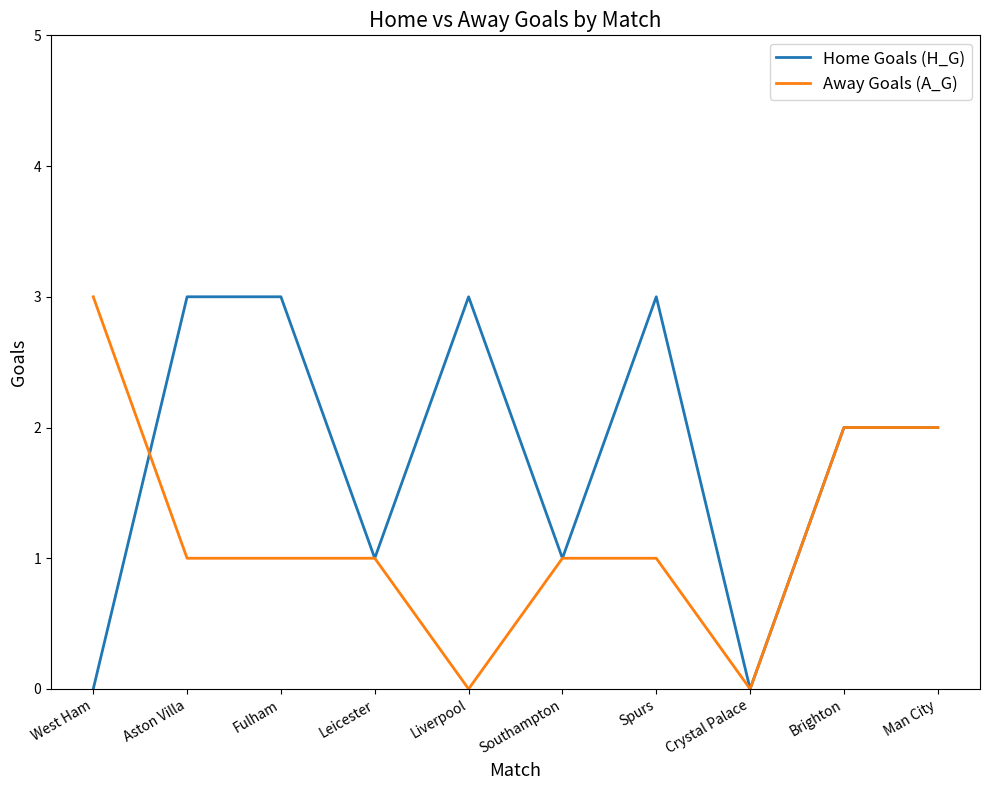

Is it true that Away Goals (A_G) equals 0 at Man City?

False